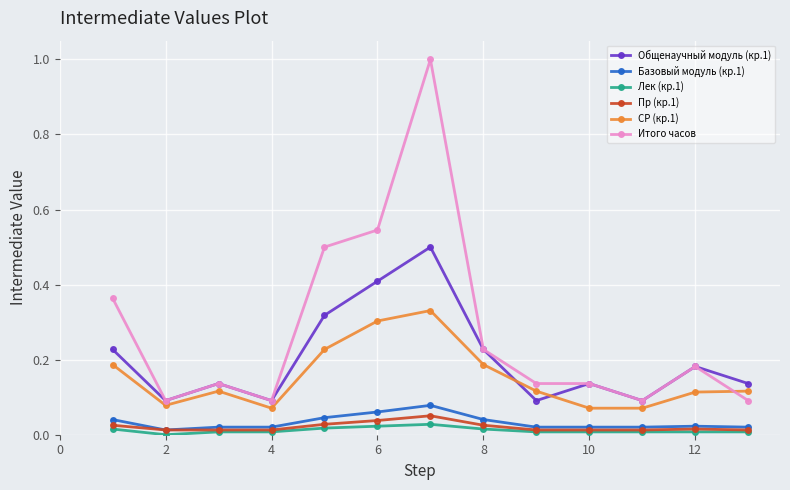

Which series has the widest spread of values?

Итого часов